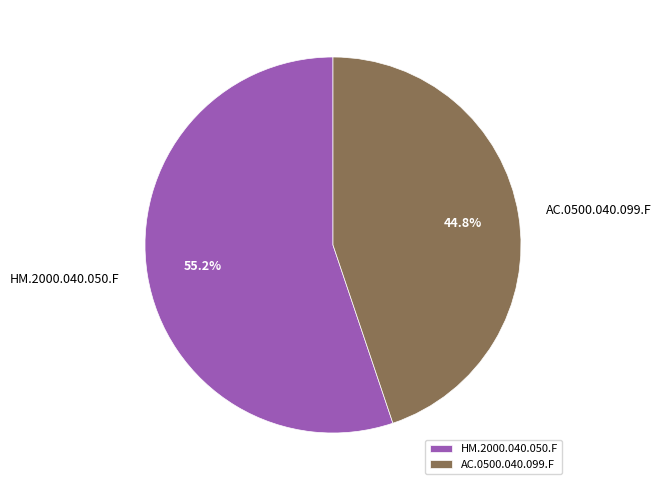

How much of the chart is everything except AC.0500.040.099.F?

55.2%